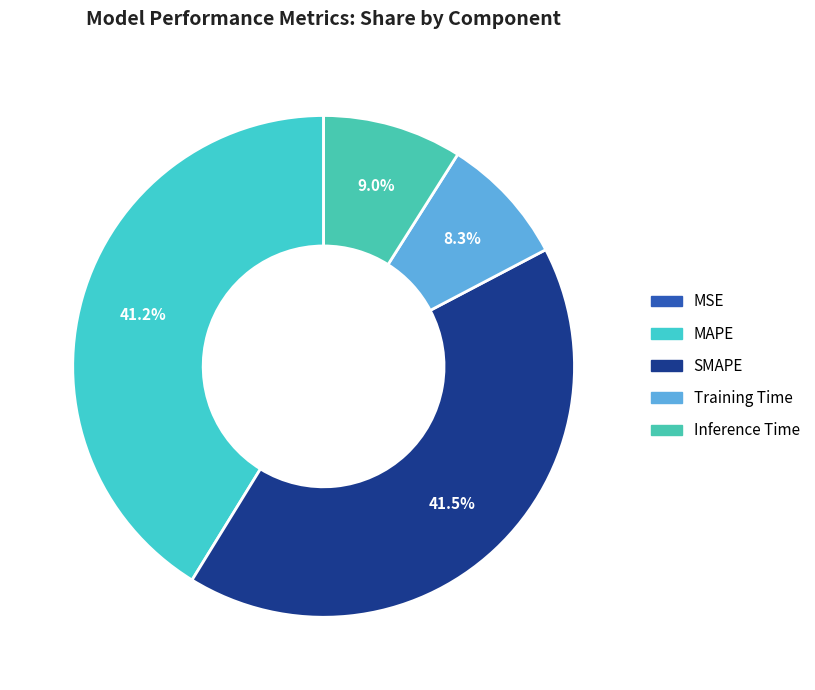

What percentage is the MAPE slice, to the nearest percent?

41%